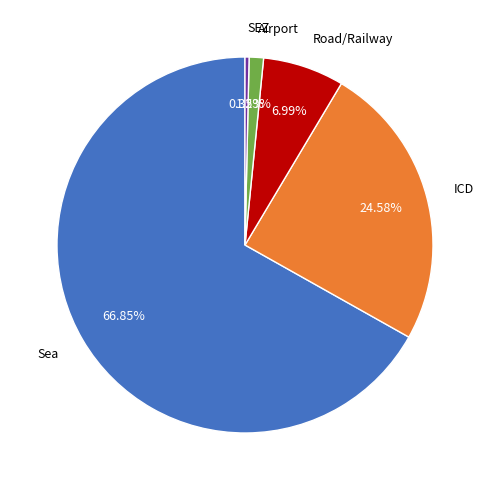

To the nearest percent, what is the combined percentage of Airport and Sea?

68%